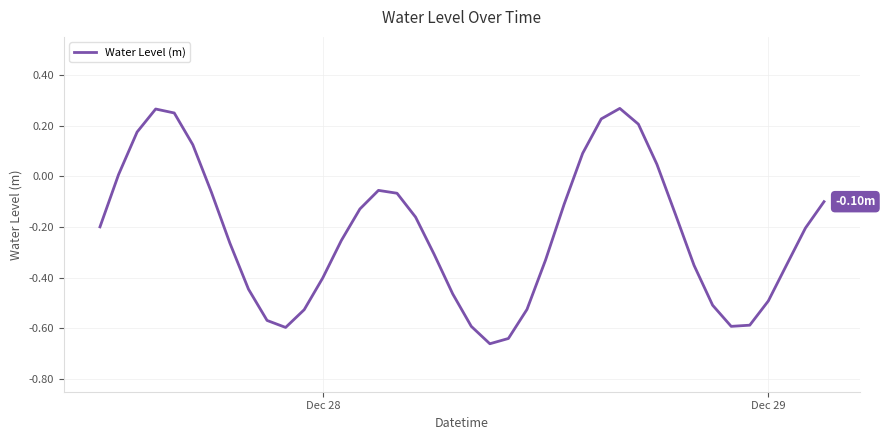

Is this an area chart (filled region under the line)?

No